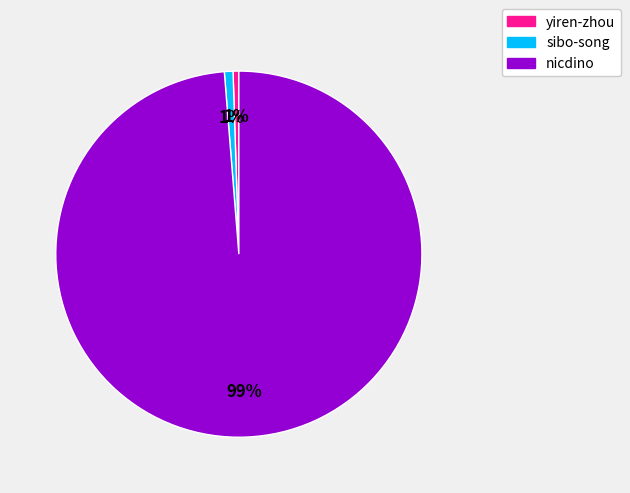

Between yiren-zhou and nicdino, which is larger?

nicdino